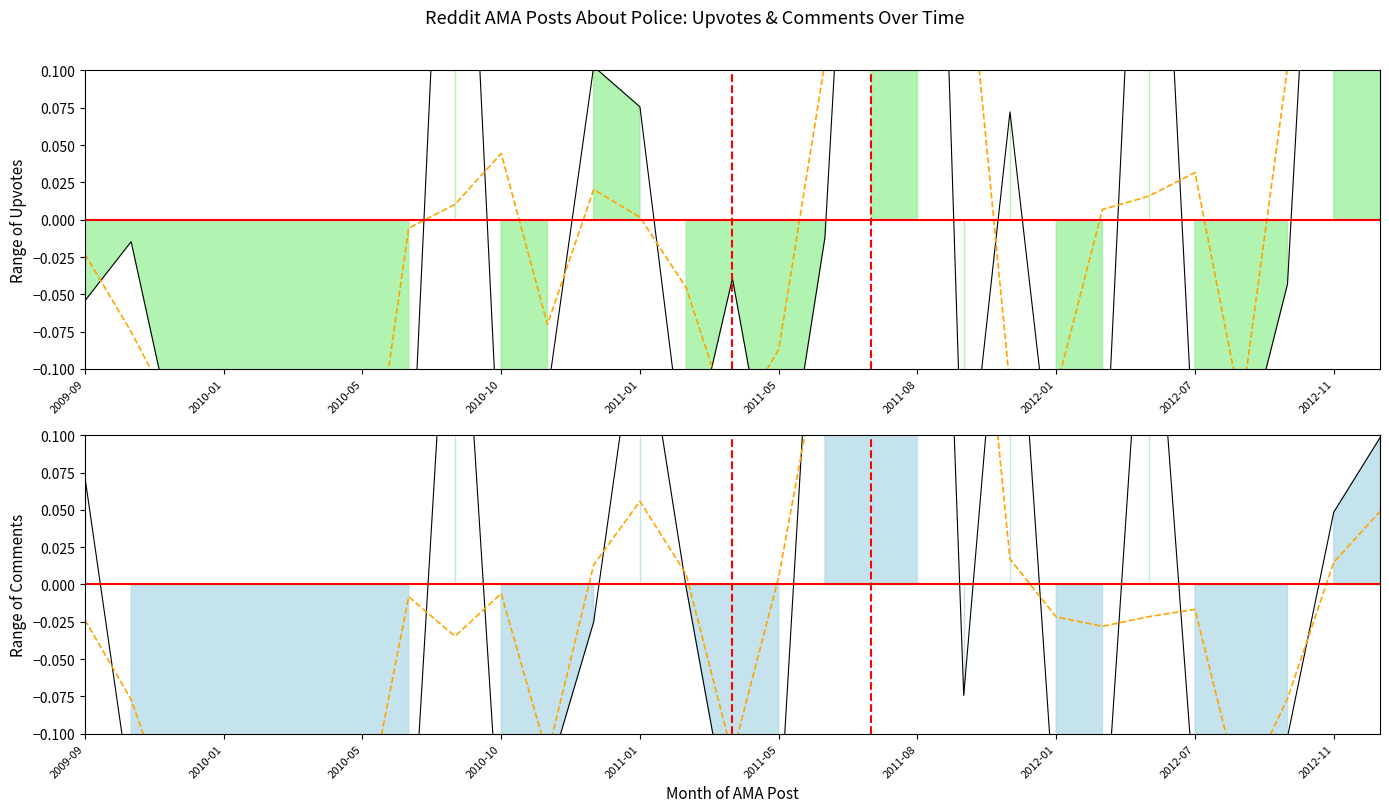

What is the smallest value displayed?

-0.2